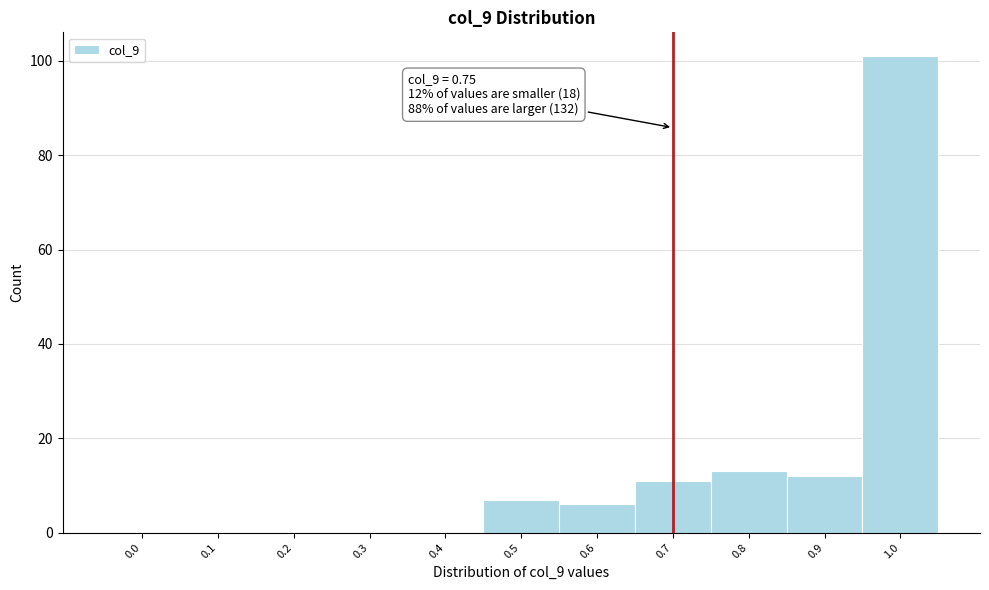

Reading right to left, list all the values displayed in this chart.

1.0=101	0.9=12	0.8=13	0.7=11	0.6=6	0.5=7	0.4=0	0.3=0	0.2=0	0.1=0	0.0=0